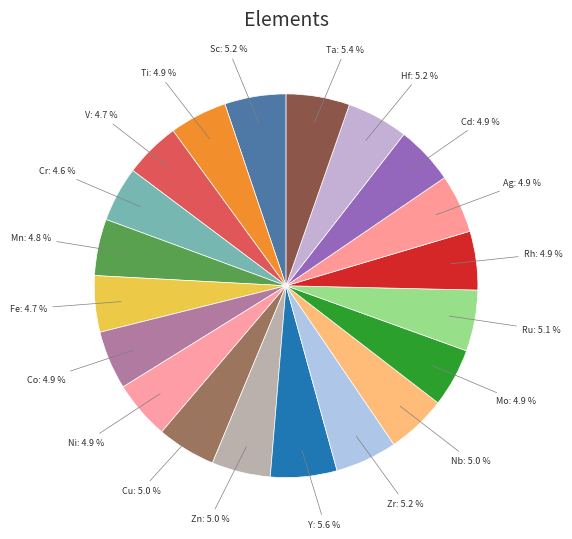

How many segments does this pie chart have?

20